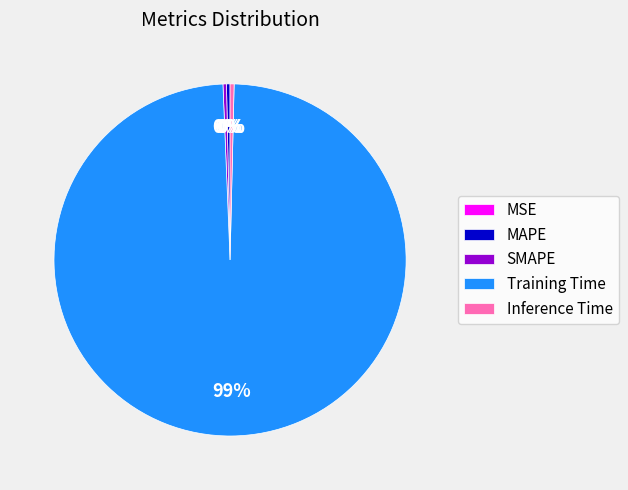

Do SMAPE and Inference Time together represent more than half of the pie?

No